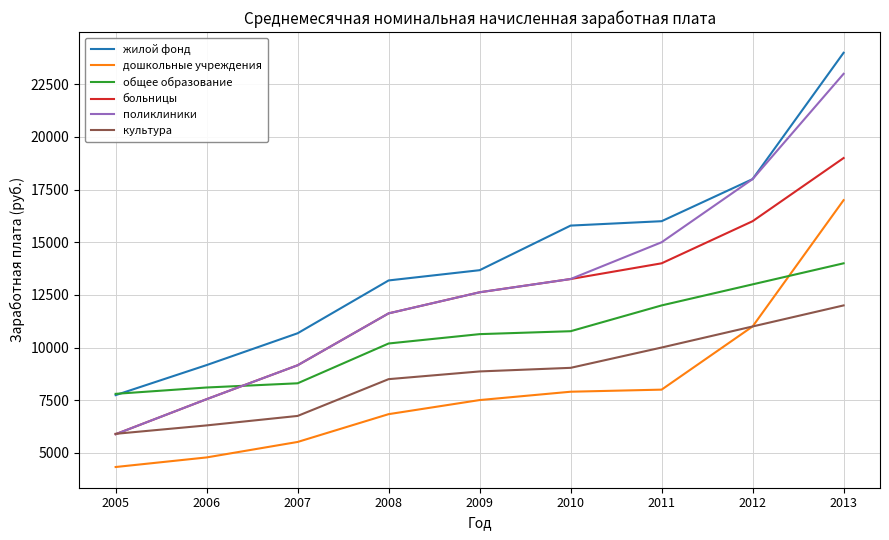

What are all the series names shown in the legend?

жилой фонд, дошкольные учреждения, общее образование, больницы, поликлиники, культура